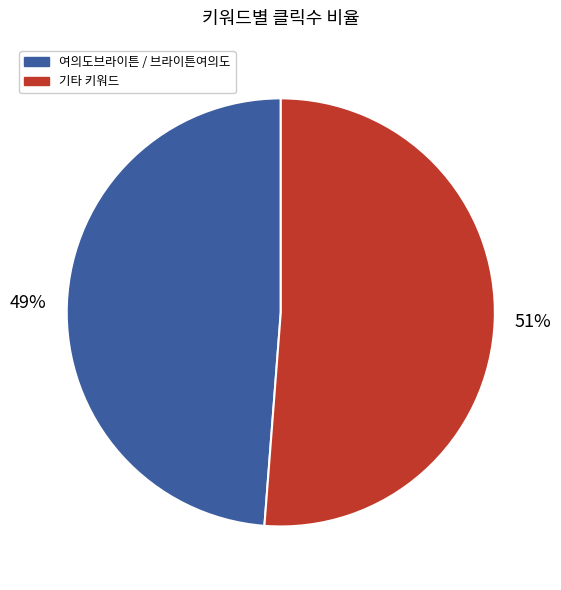

Does any single category account for the majority?

Yes